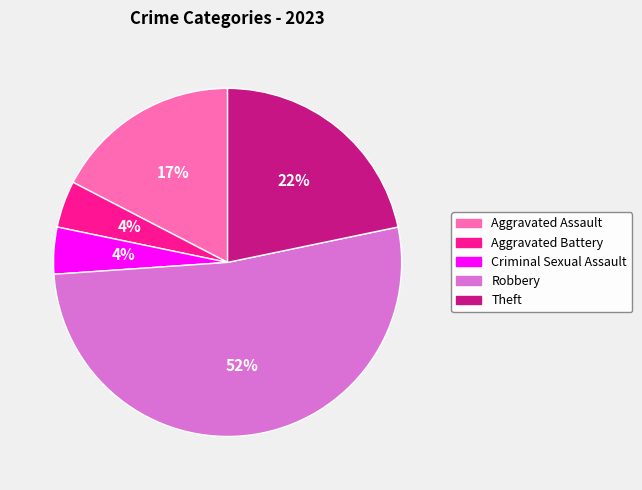

Which has a higher value, Robbery or Theft?

Robbery